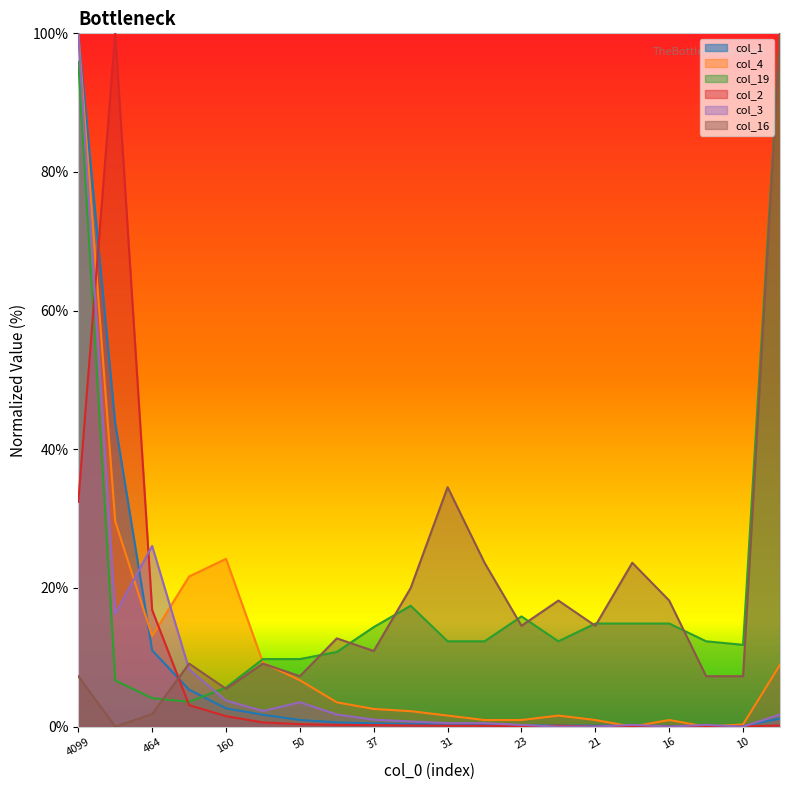

Where is the first local minimum for col_3?

1038